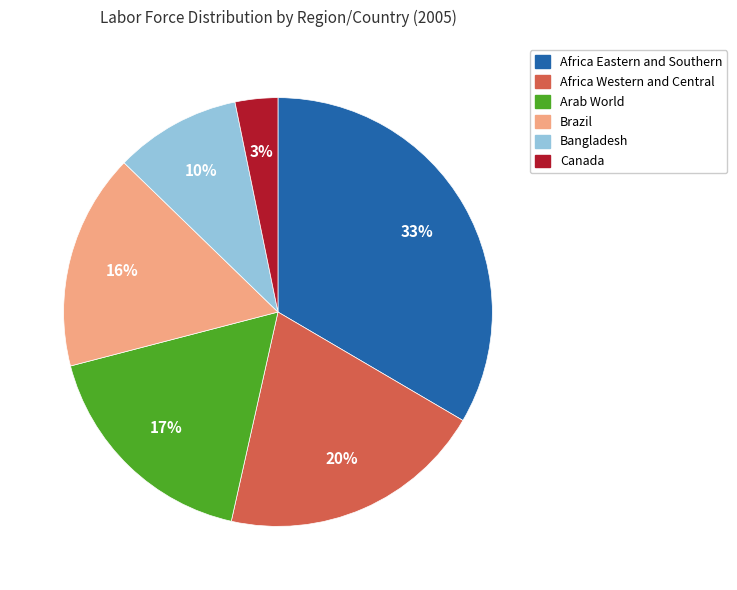

Is there a majority slice in this chart?

No